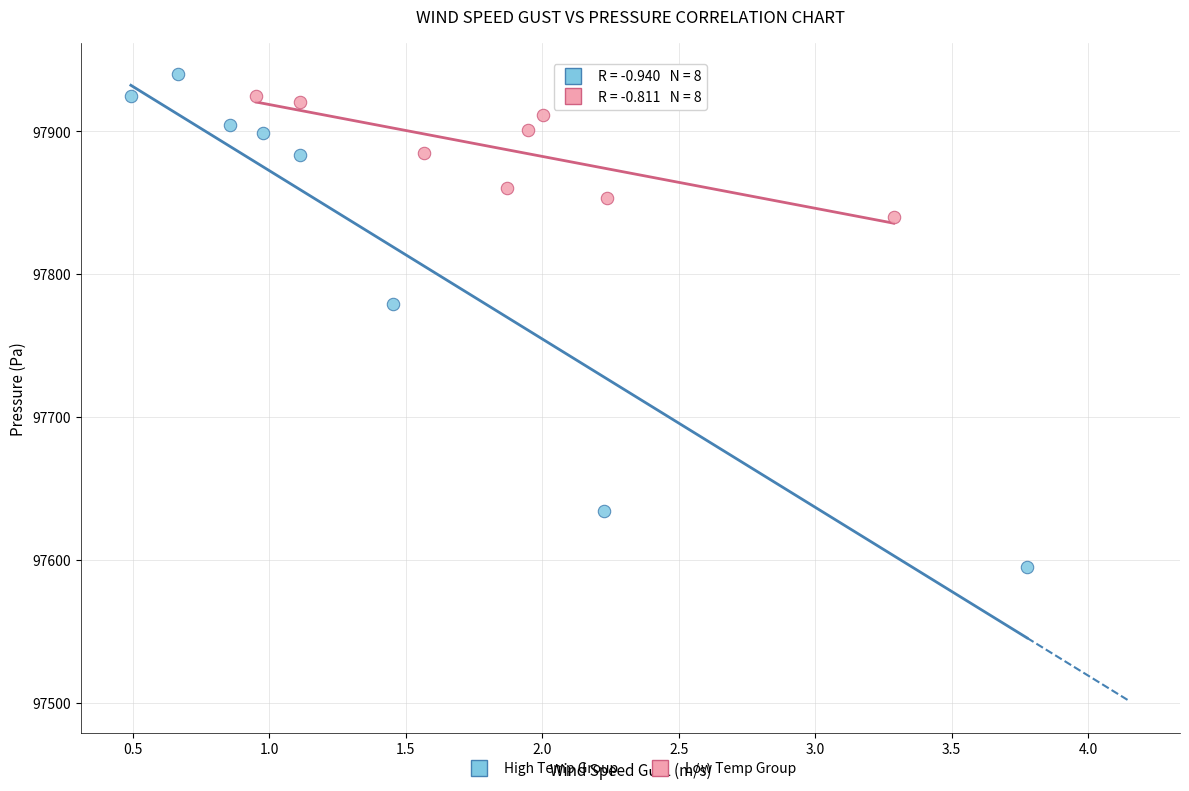

Which series contains the lowest Y value?

High Temp Group